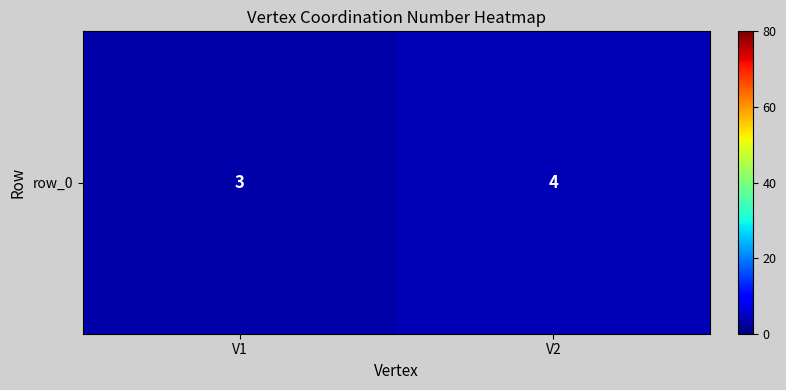

Between V2 and V1, which is larger?

V2